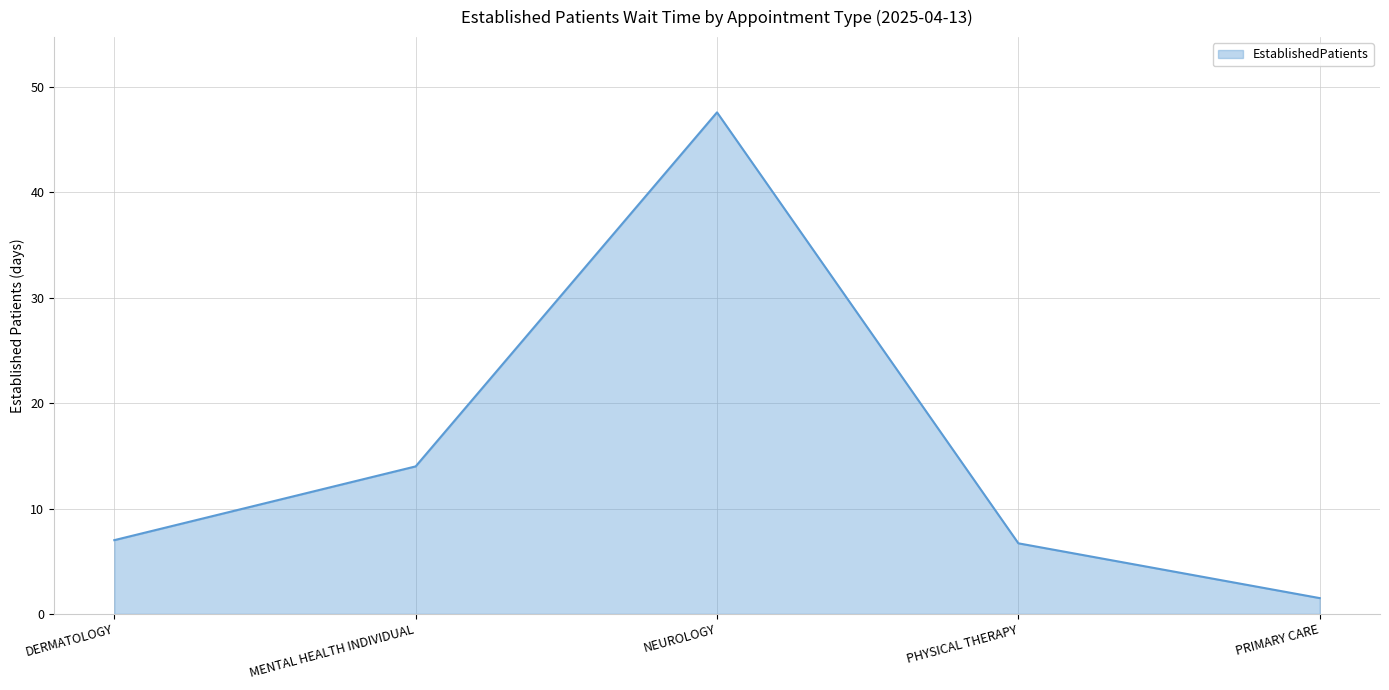

Reading right to left, extract all data points from this chart.

1.5	6.7	47.6	14.0	7.0